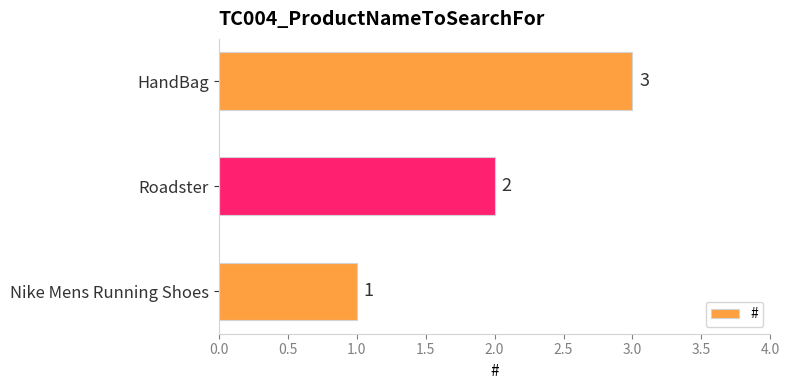

True or false: the data shows 2 at Roadster.

True